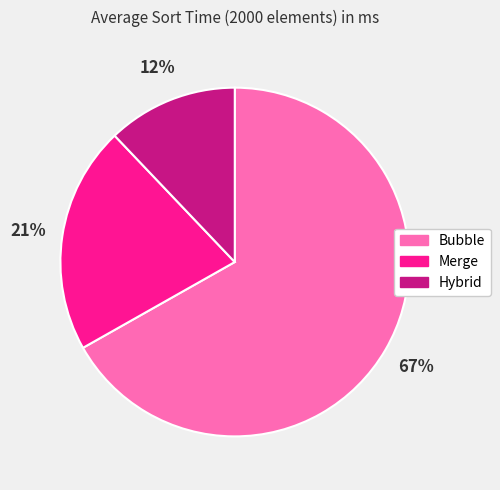

To the nearest percent, what percentage of the pie is Hybrid?

12%